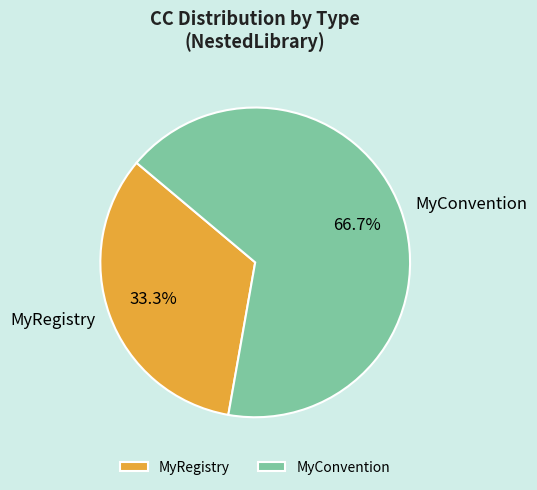

Combined, do MyConvention and MyRegistry account for over 50%?

Yes